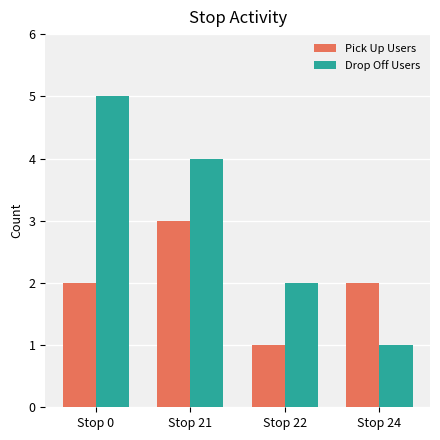

What is the value of the Drop Off Users bar at the 4th from the left?

1